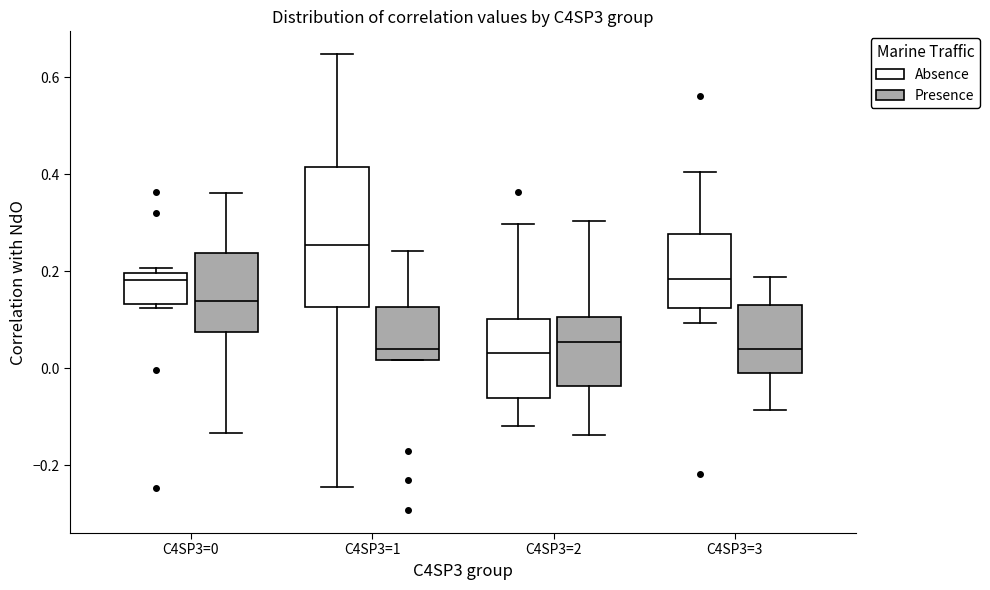

Which box is the tallest, from its lower edge to its upper edge?

C4SP3=1 (Absence)